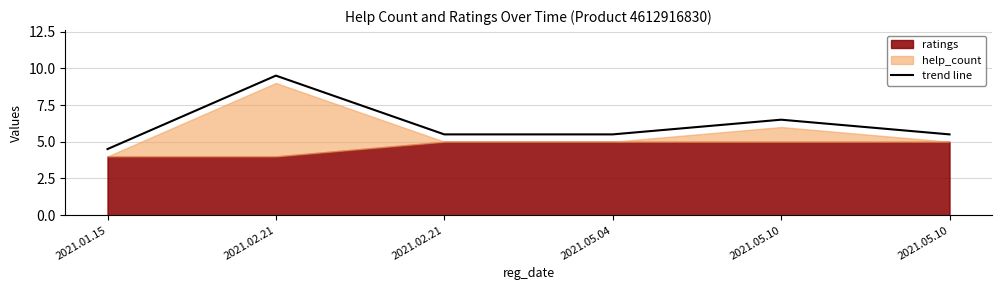

The chart shows a value of 5.5 at 2021.05.04. True or false?

True